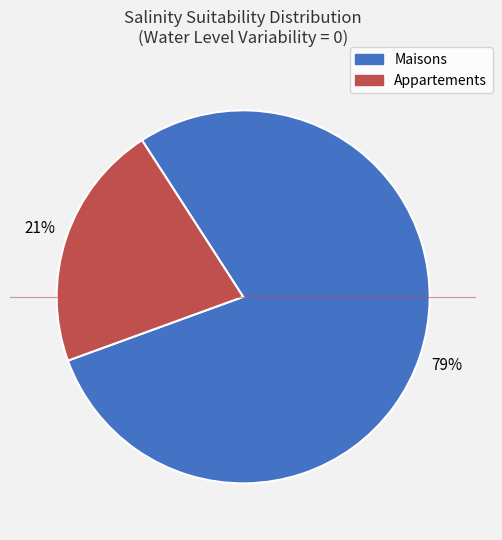

To the nearest percent, what percentage of the pie is Maisons?

79%